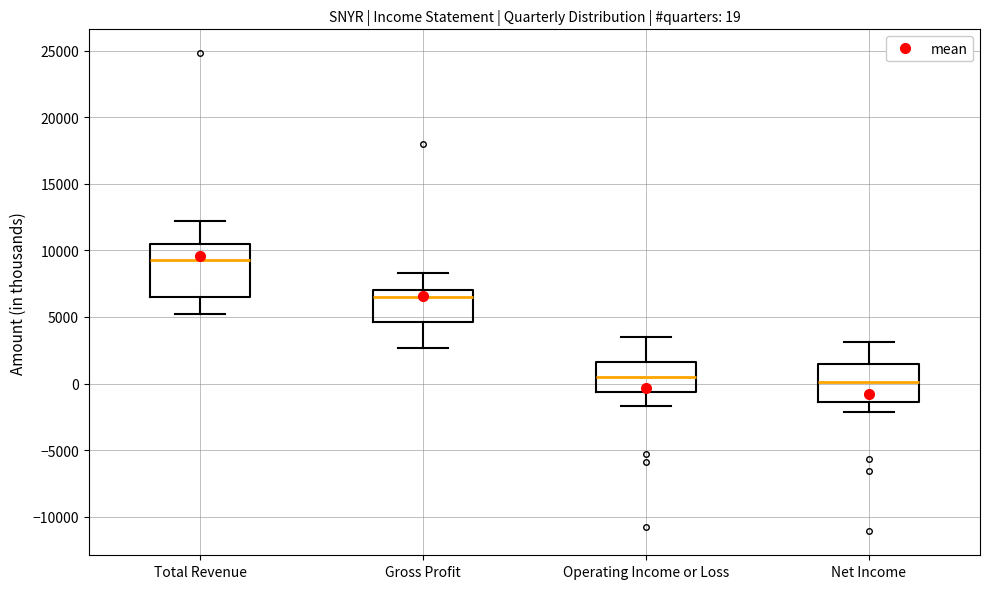

Which box is the tallest, from its lower edge to its upper edge?

Total Revenue